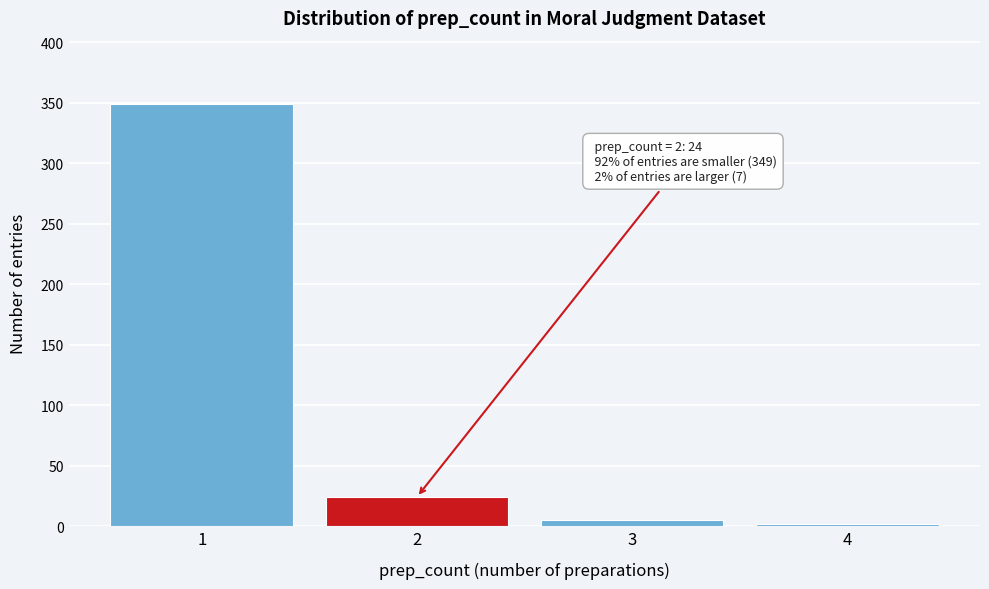

Reading left to right, transcribe all the data shown in this chart.

1=349	2=24	3=5	4=2